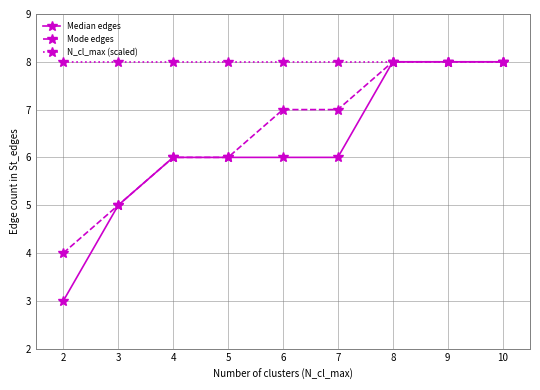

Which series has the widest spread of values?

Median edges